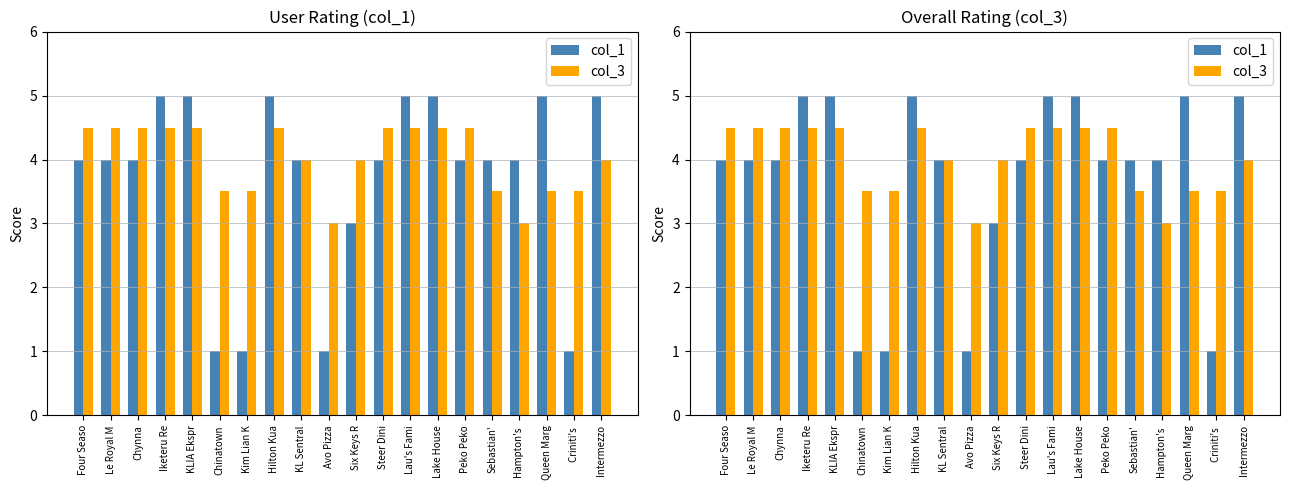

The value of col_3 at Sebastian' is 3.5. True or false?

True